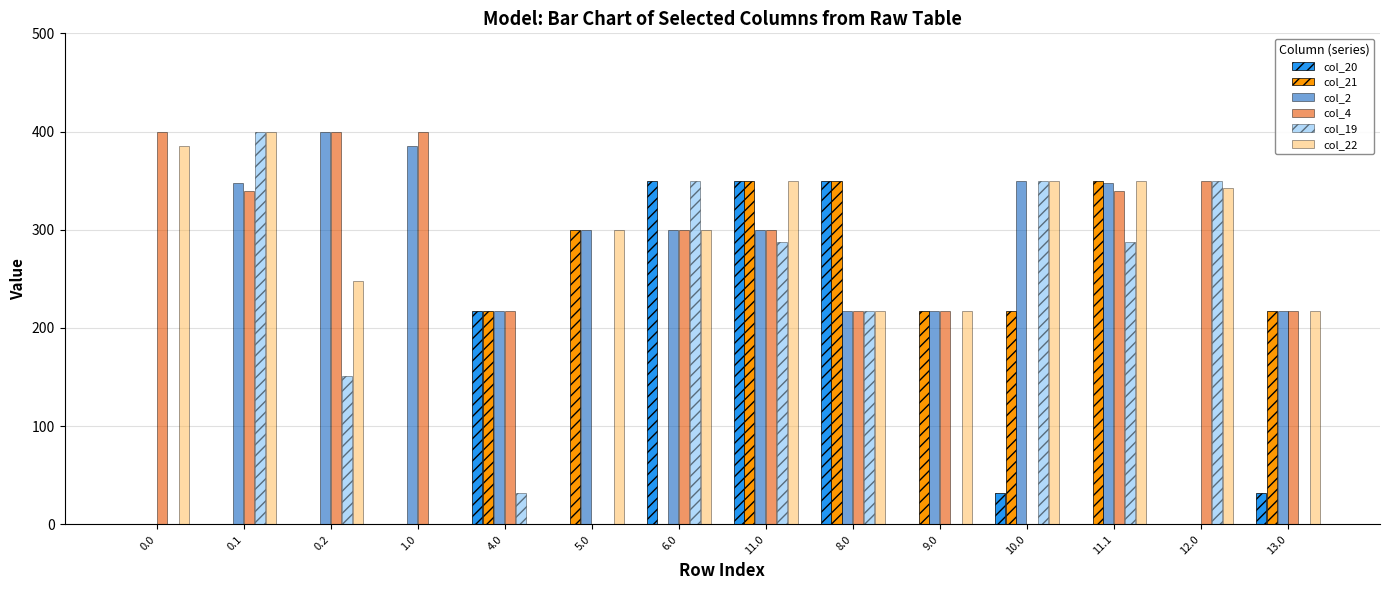

What is the greatest value displayed?

400.0